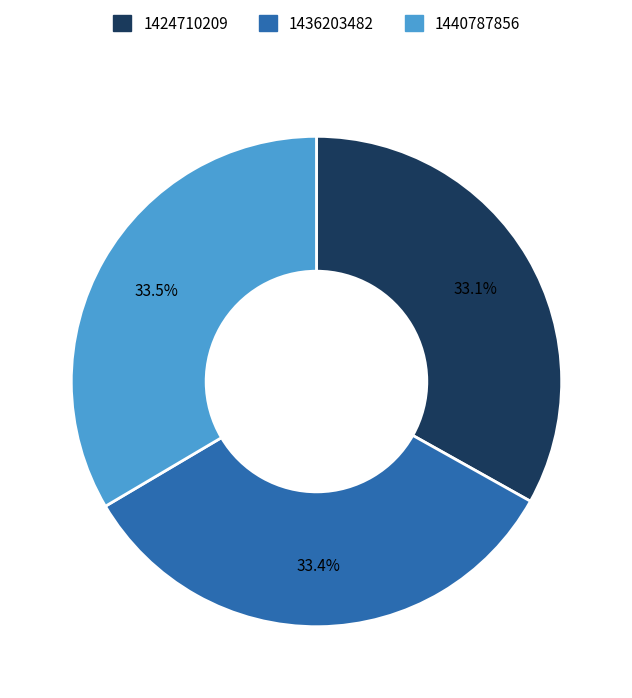

Approximately how many times larger is the value at 1424710209 compared to 1436203482?

1.0